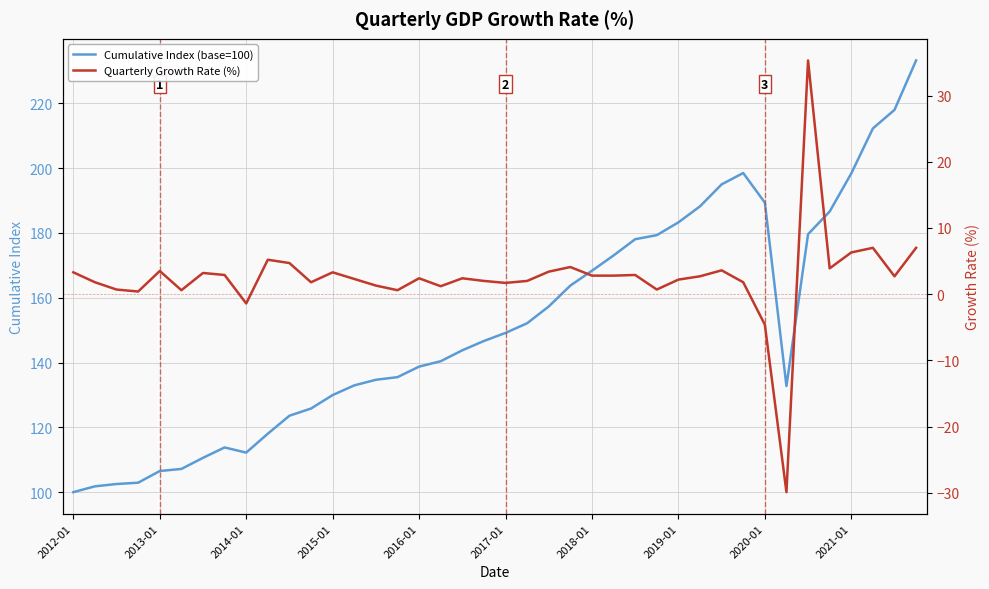

True or false: Quarterly Growth Rate (%) and Cumulative Index (base=100) cross at least once.

False